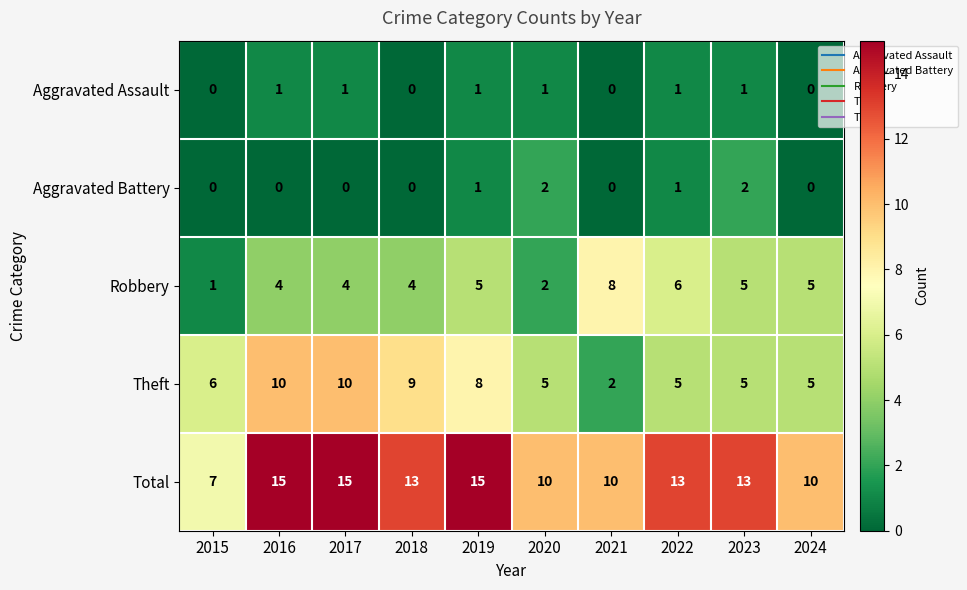

What is the total value across all series at 2019?

30